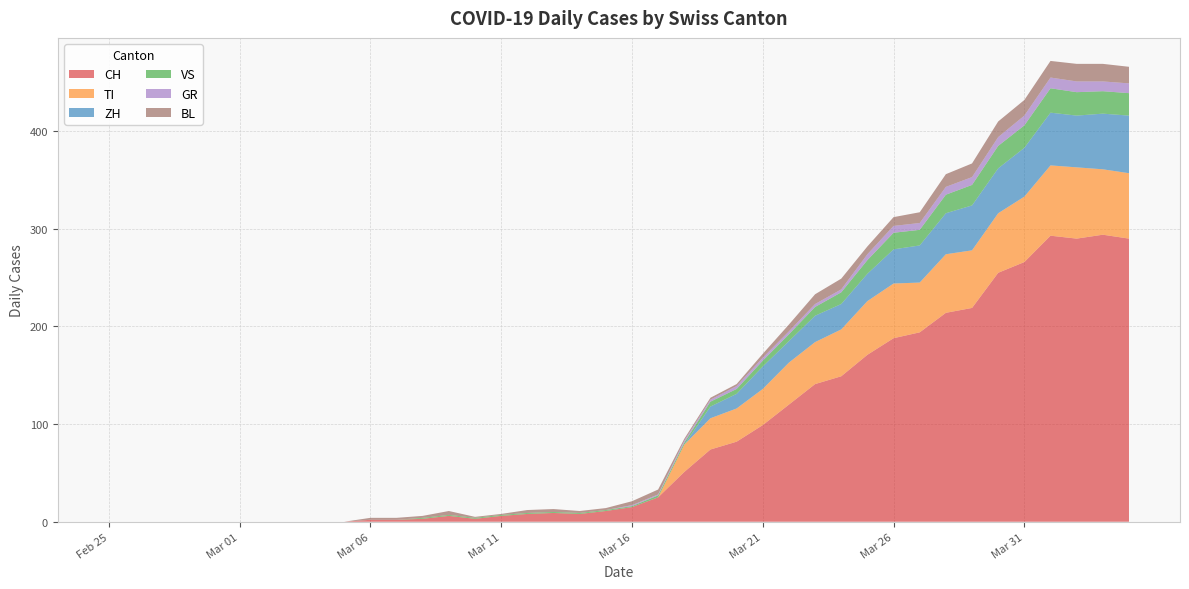

Reading left to right, what are all the values shown in this chart?

CH: 0	0	0	0	0	0	0	0	0	0	2	2	3	6	3	6	8	9	8	11	15	25	51	74	82	99	120	141	149	171	188	194	214	219	255	266	293	290	294	290
GR: 0	0	0	0	0	0	0	0	0	0	0	0	0	0	0	0	0	0	0	0	1	1	2	2	3	3	3	3	3	6	7	7	8	8	9	10	11	11	10	10
VS: 0	0	0	0	0	0	0	0	0	0	0	0	1	1	1	1	1	1	1	1	1	2	2	5	5	6	7	9	12	14	17	16	19	21	23	23	25	24	23	23
TI: 0	0	0	0	0	0	0	0	0	0	0	0	0	0	0	0	0	0	0	0	0	0	28	32	34	37	43	43	48	55	56	51	60	59	61	67	72	73	67	67
BL: 0	0	0	0	0	0	0	0	0	0	2	2	2	4	1	1	3	3	2	2	4	5	2	2	2	4	7	10	11	8	9	11	13	14	16	16	17	18	18	17
ZH: 0	0	0	0	0	0	0	0	0	0	0	0	0	0	0	0	0	0	0	0	0	0	0	12	15	23	22	27	26	28	35	38	42	46	46	50	54	53	57	59